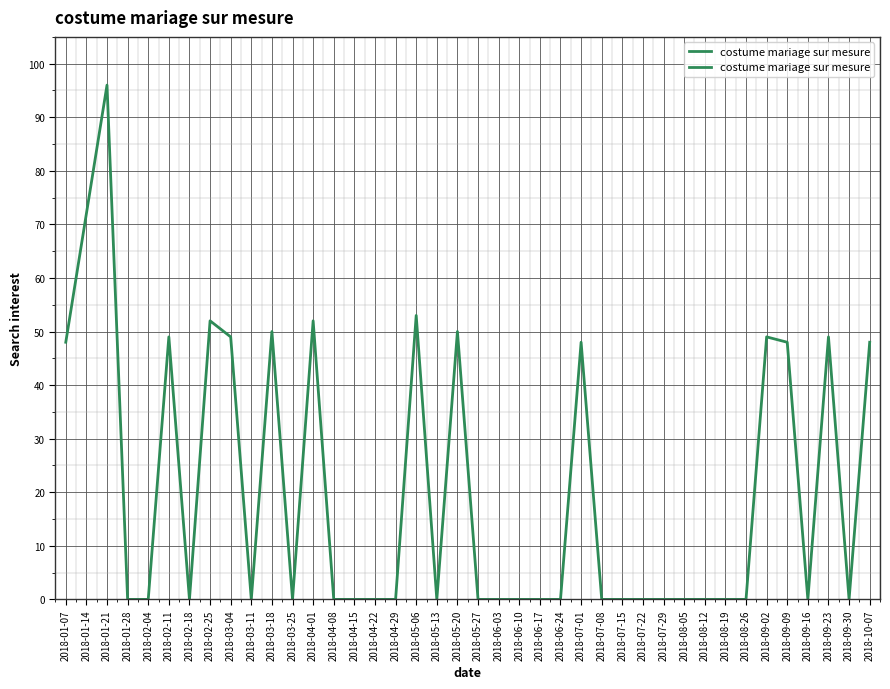

Where is the first local maximum?

2018-01-21